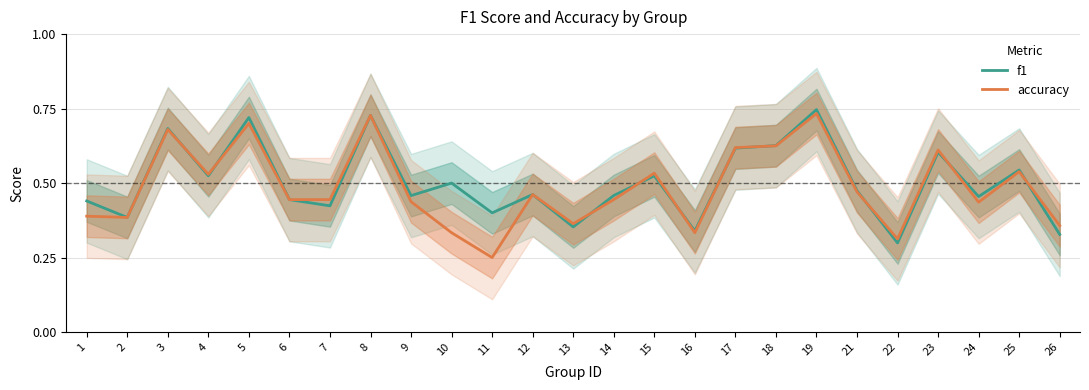

At which category is the sum across all series the highest?

19